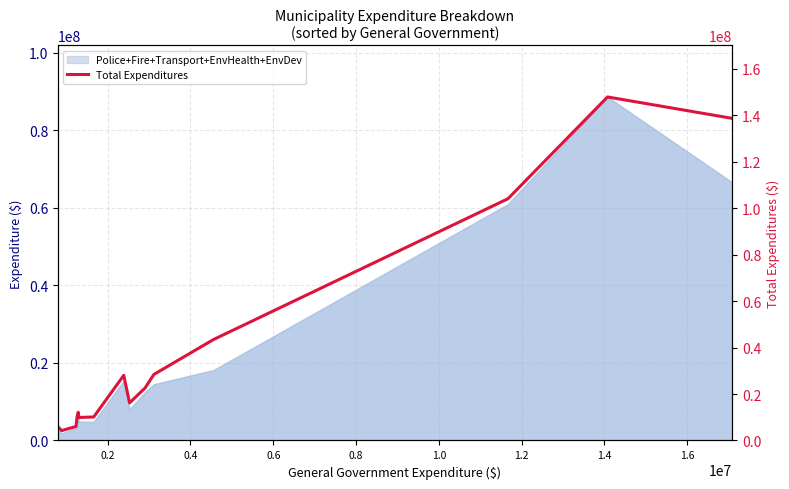

How many interior local valleys (lower than both neighbors) does the data have?

3